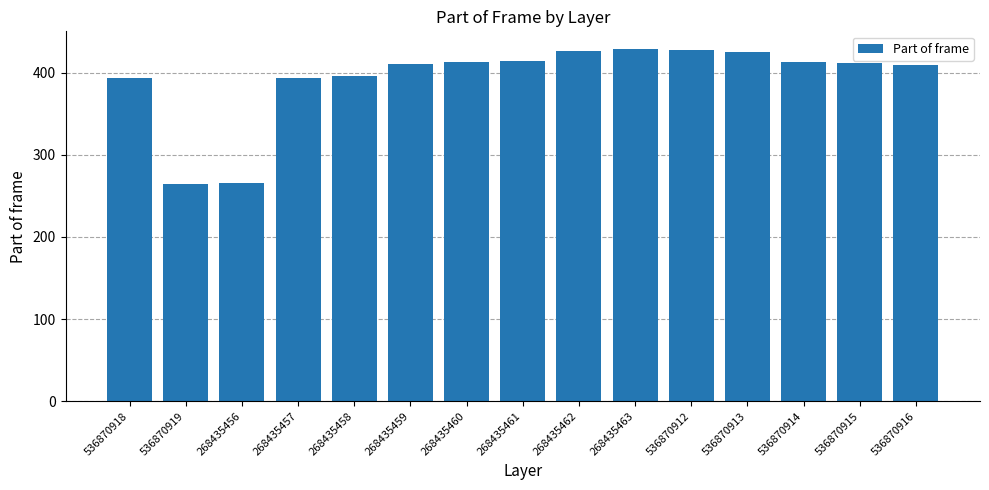

What is the average value?

393